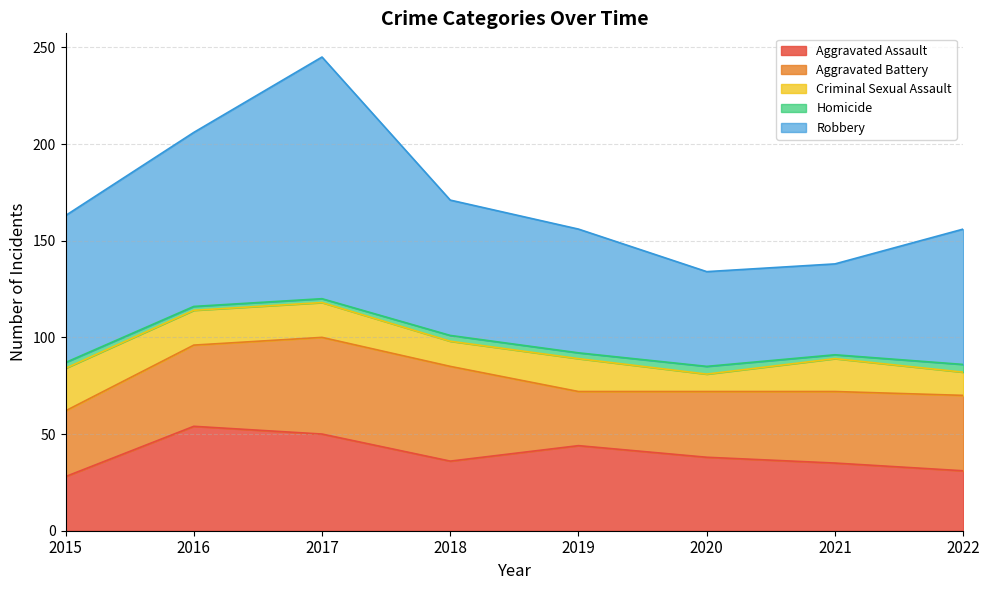

What is the sum of all Aggravated Battery values?

313